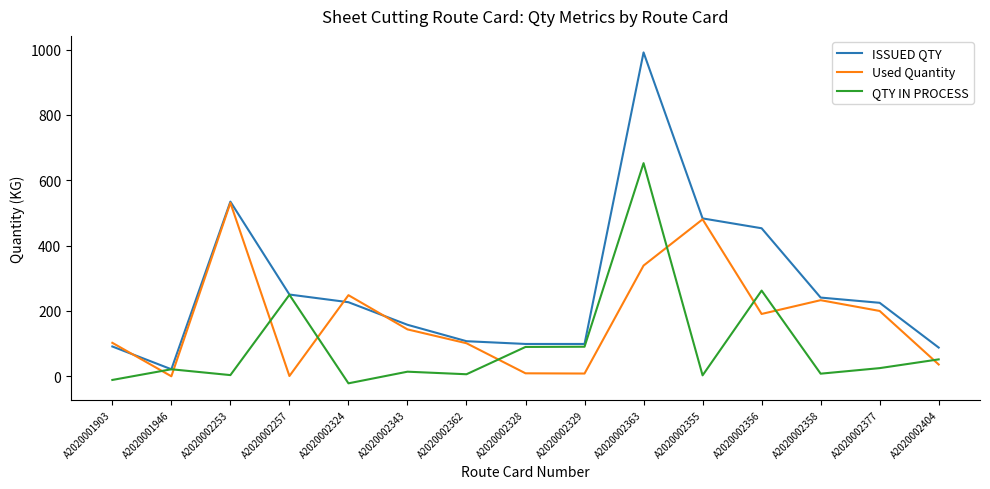

How many lines are shown in the chart?

3